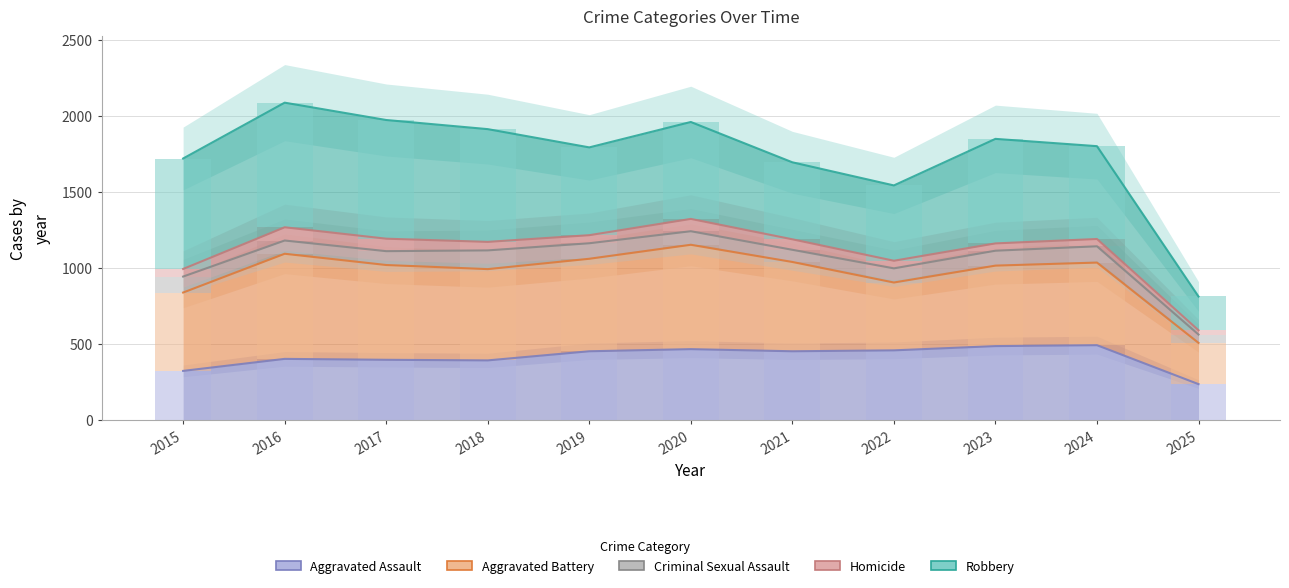

At which category does the chart reach its peak across all series?

2016